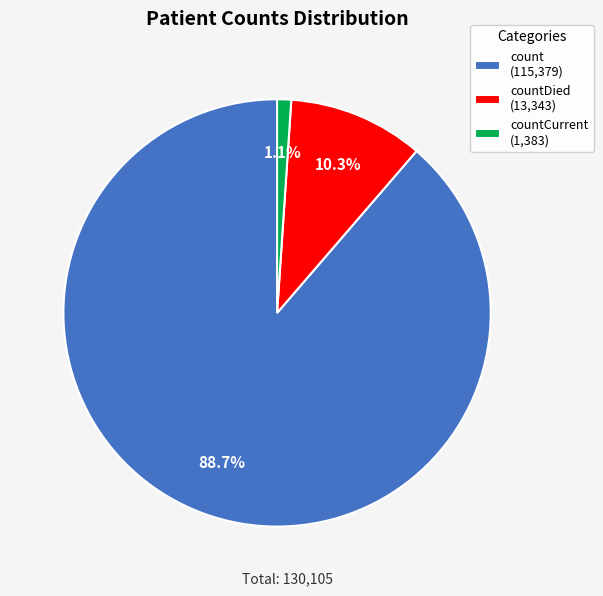

Rank the categories by value from highest to lowest.

count (115,379), countDied (13,343), countCurrent (1,383)